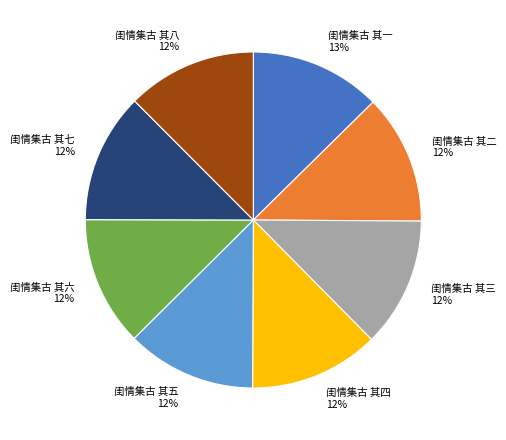

Do 闺情集古 其二 and 闺情集古 其一 together represent more than half of the pie?

No